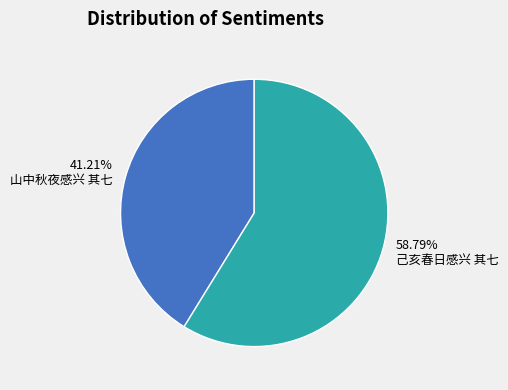

To the nearest percent, what is the difference between the largest and smallest slice percentages?

18%